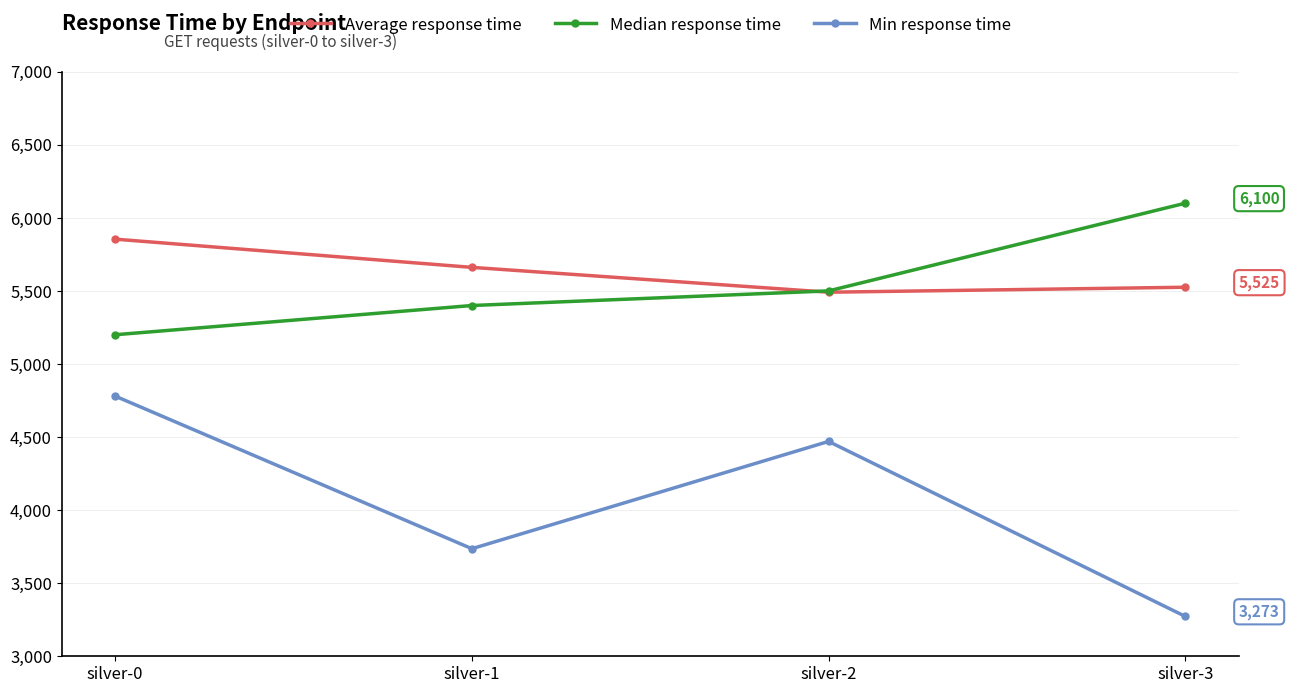

What are all the series names shown in the legend?

Average response time, Median response time, Min response time